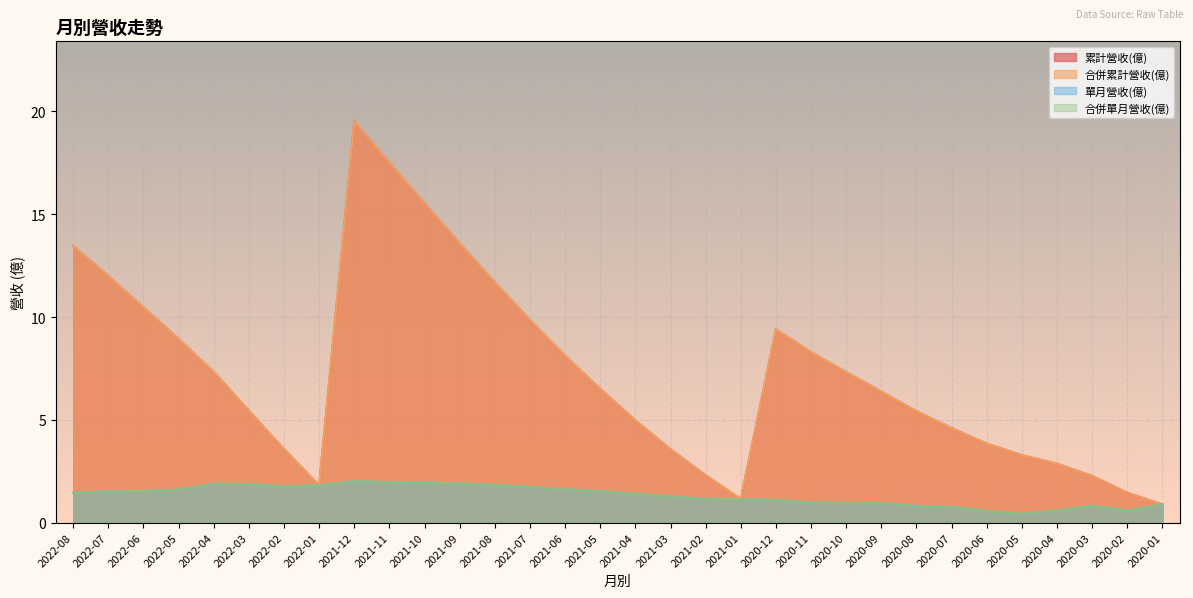

Reading left to right, transcribe all the data shown in this chart.

累計營收(億): 13.4	12.0	10.5	8.9	7.3	5.4	3.6	1.8	19.5	17.5	15.5	13.6	11.7	9.8	8.1	6.5	5.0	3.6	2.3	1.1	9.4	8.3	7.3	6.4	5.4	4.6	3.8	3.3	2.9	2.3	1.4	0.9
合併累計營收(億): 13.4	12.0	10.5	8.9	7.3	5.4	3.6	1.8	19.5	17.5	15.5	13.6	11.7	9.8	8.1	6.5	5.0	3.6	2.3	1.1	9.4	8.3	7.3	6.4	5.4	4.6	3.8	3.3	2.9	2.3	1.4	0.9
單月營收(億): 1.4	1.5	1.5	1.6	1.9	1.9	1.8	1.8	2.0	2.0	2.0	1.9	1.8	1.7	1.6	1.5	1.4	1.3	1.2	1.1	1.1	1.0	1.0	0.9	0.8	0.8	0.6	0.4	0.6	0.8	0.6	0.9
合併單月營收(億): 1.4	1.5	1.5	1.6	1.9	1.9	1.8	1.8	2.0	2.0	2.0	1.9	1.8	1.7	1.6	1.5	1.4	1.3	1.2	1.1	1.1	1.0	1.0	0.9	0.8	0.8	0.6	0.4	0.6	0.8	0.6	0.9